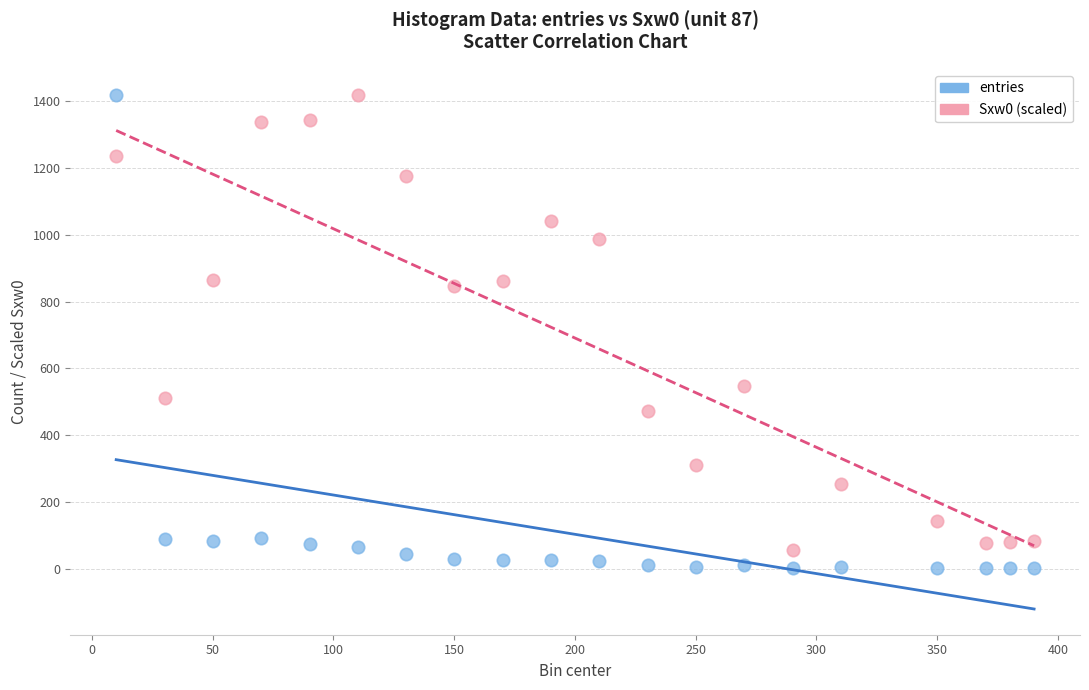

What are all the series names shown in the legend?

entries, Sxw0 (scaled)